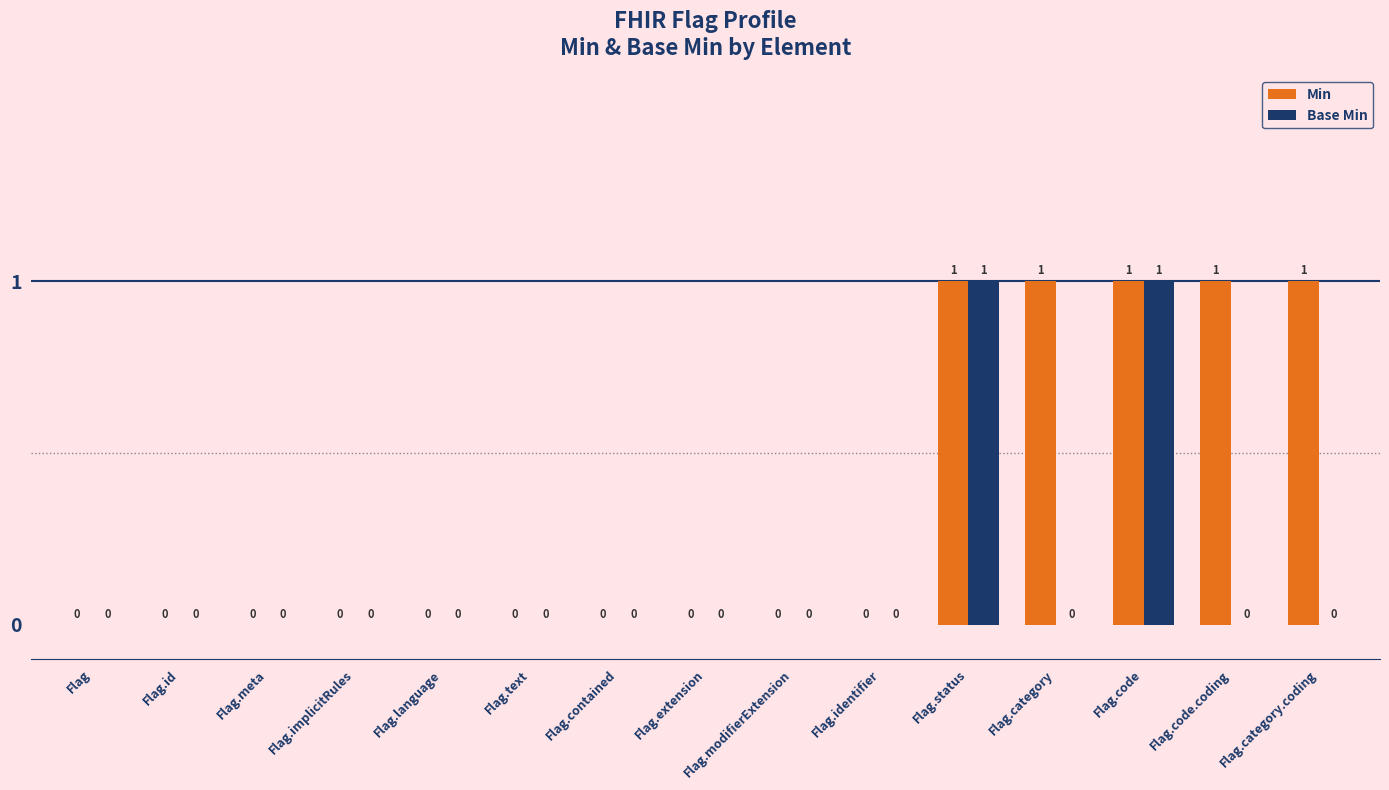

What are all the series names shown in the legend?

Min, Base Min